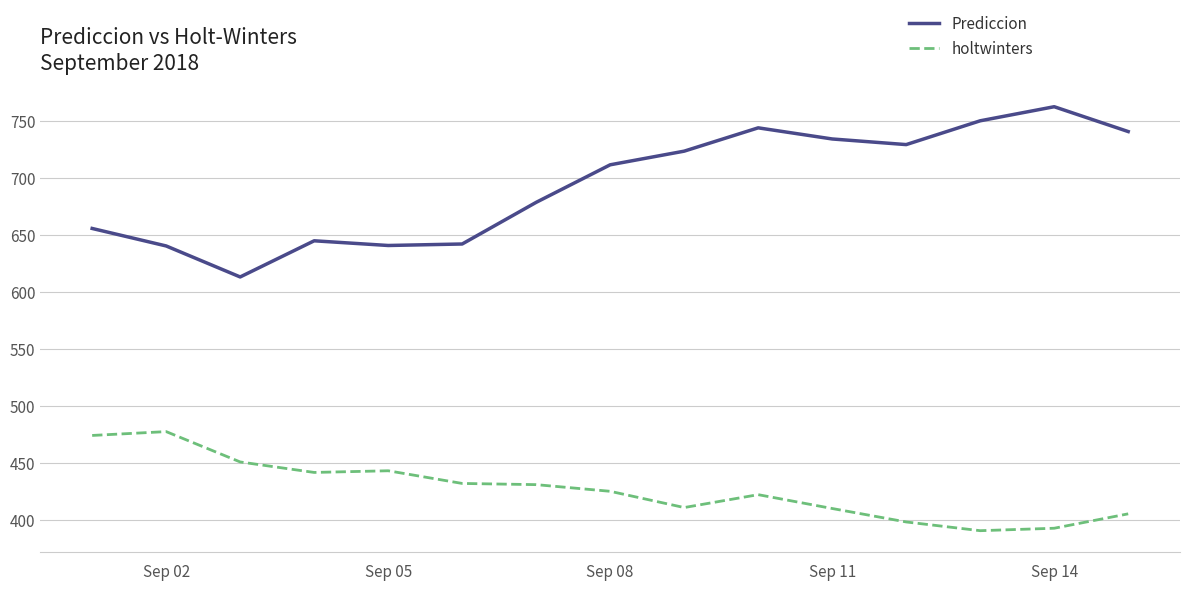

Which series has the largest total across all categories?

Prediccion